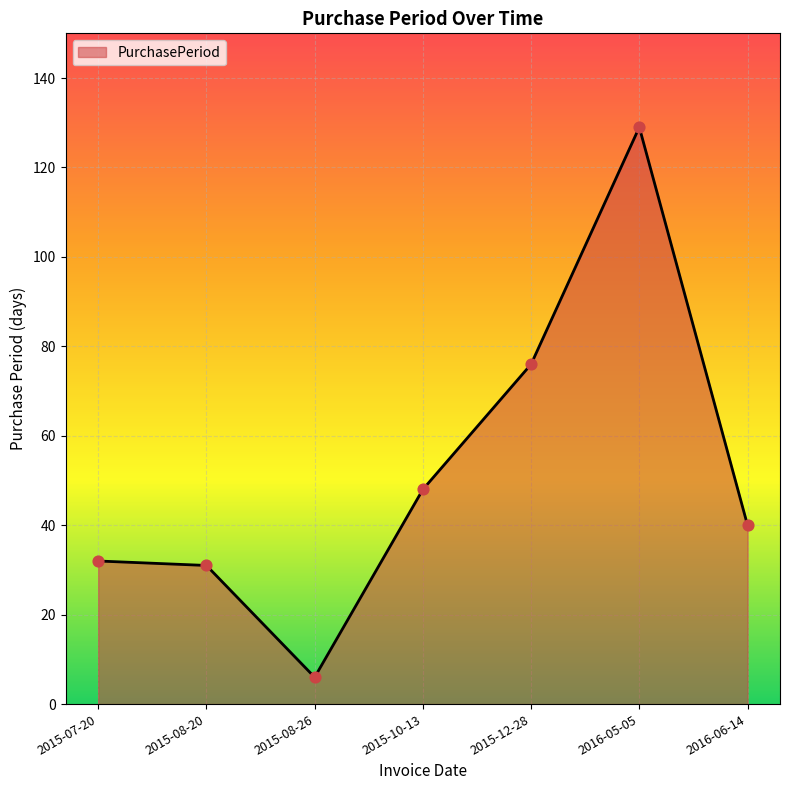

Between 2015-07-20 and 2016-05-05, which is larger?

2016-05-05